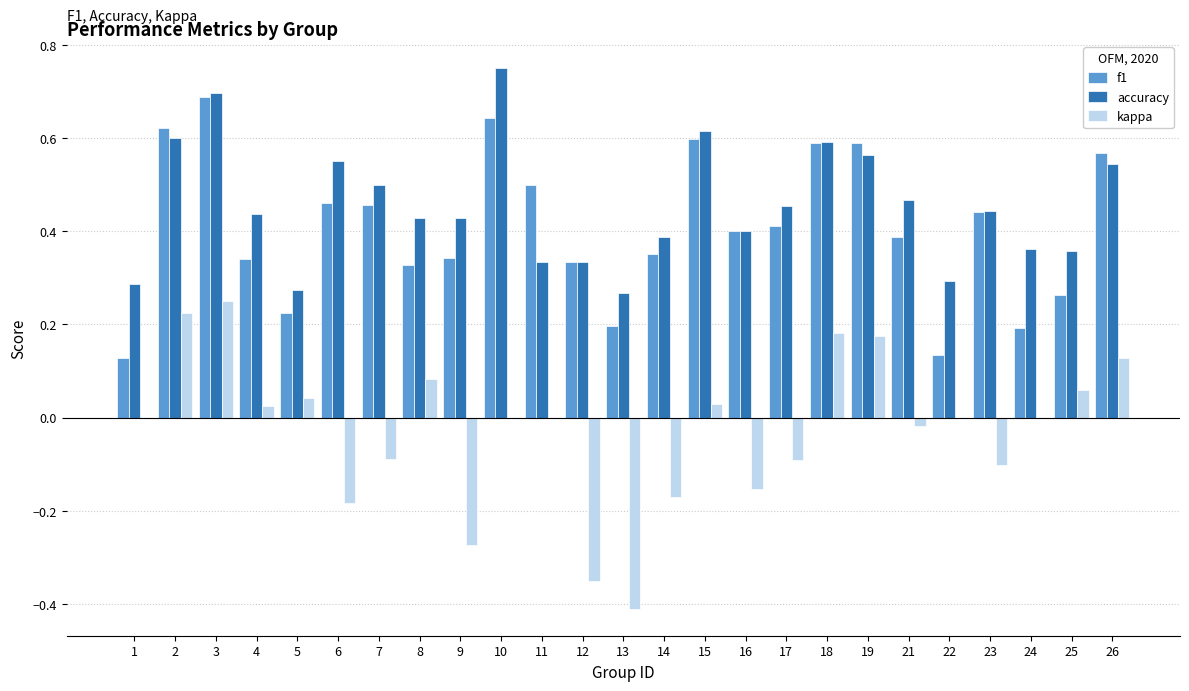

What are all the series names shown in the legend?

f1, accuracy, kappa